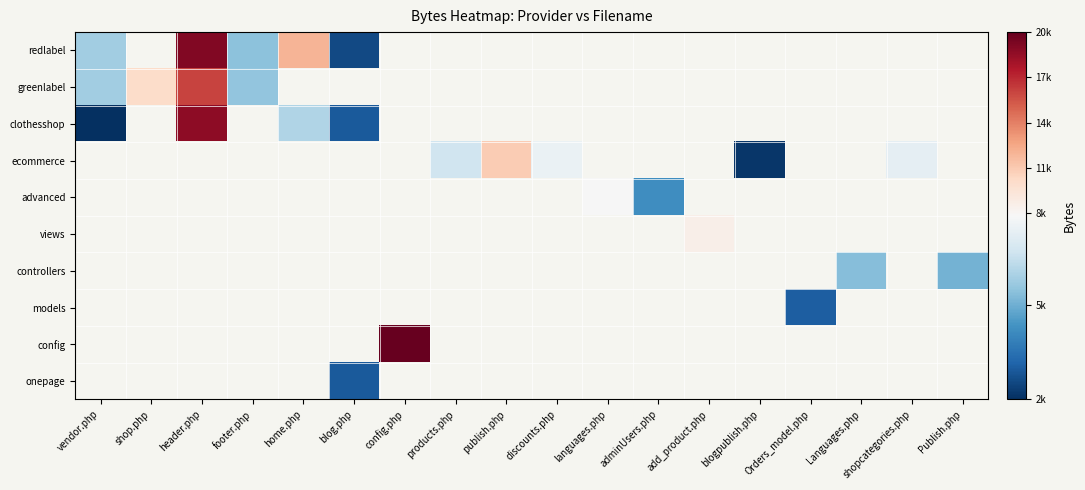

At which category does the chart reach its minimum across all series?

vendor.php